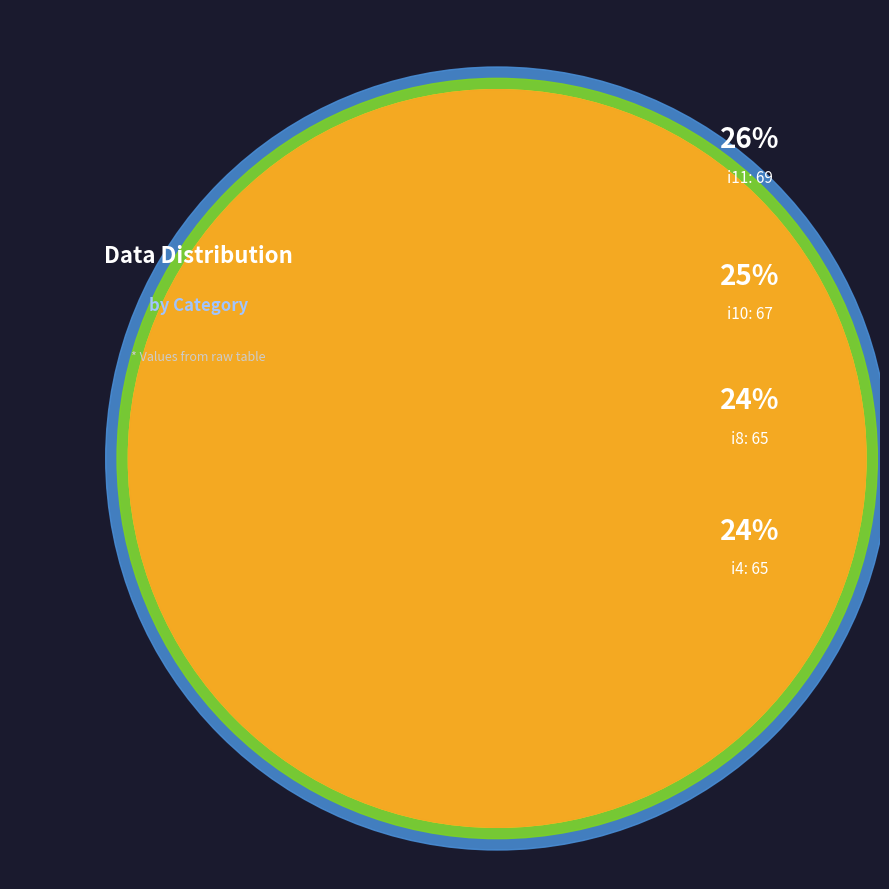

How much of the chart is everything except i6?

91.9%